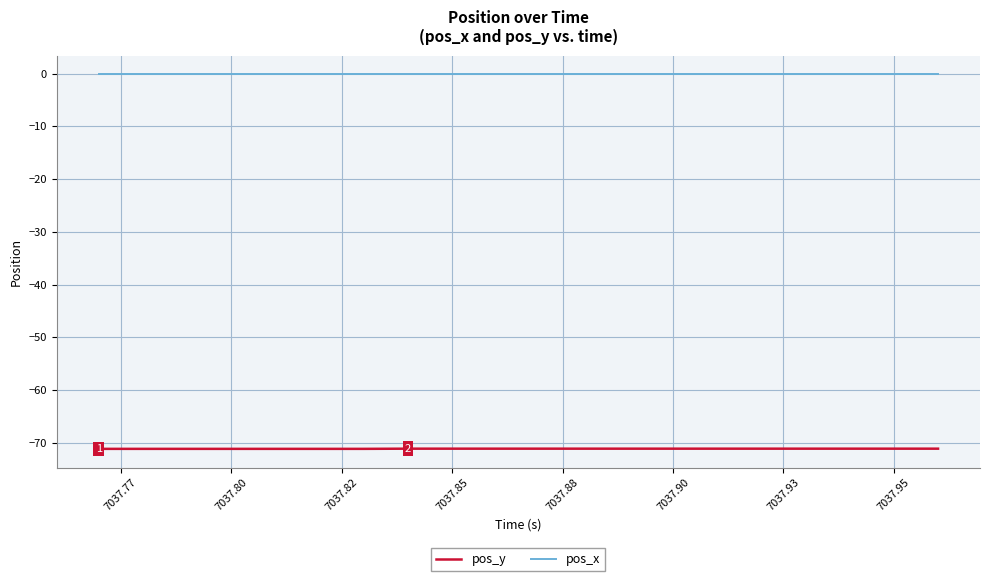

Rank the series by their average value, from lowest to highest.

pos_y, pos_x